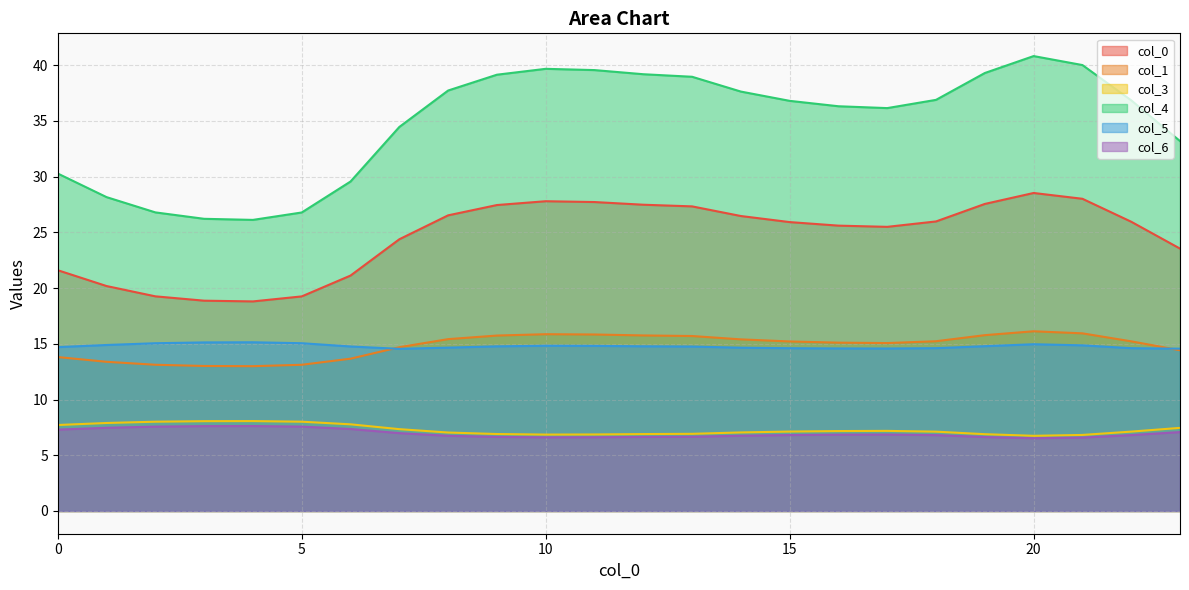

Which series has the largest range (max minus min)?

col_4